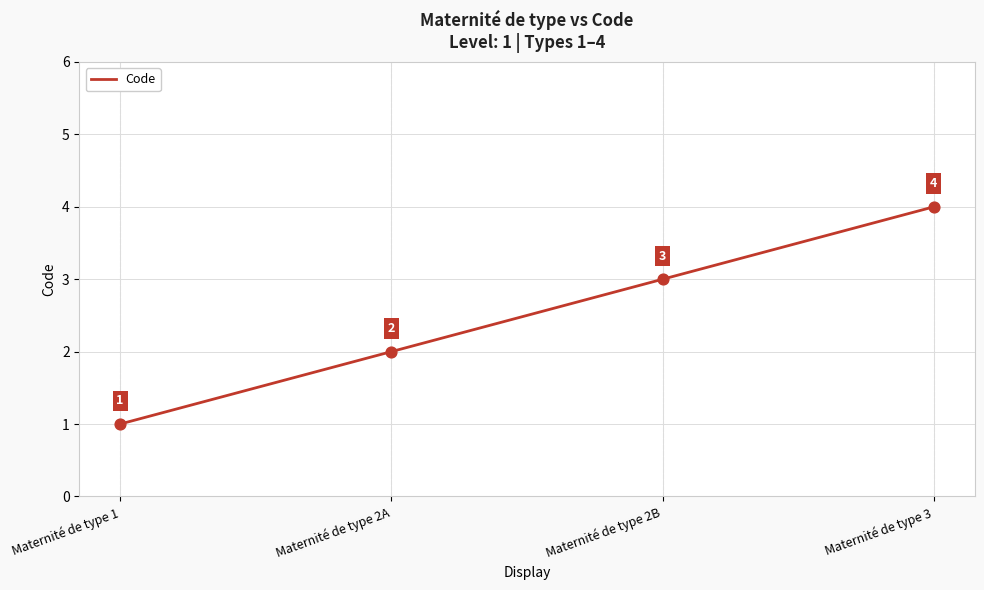

Between Maternité de type 2A and Maternité de type 1, which is larger?

Maternité de type 2A